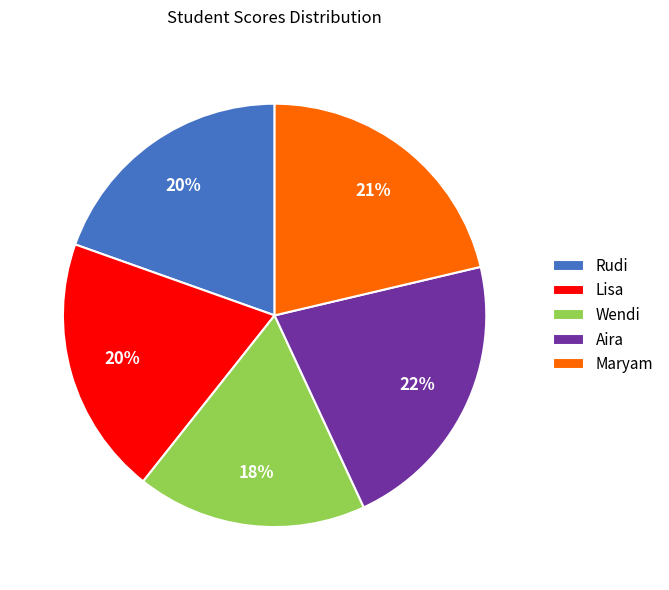

True or false: Lisa accounts for 9% of the total.

False